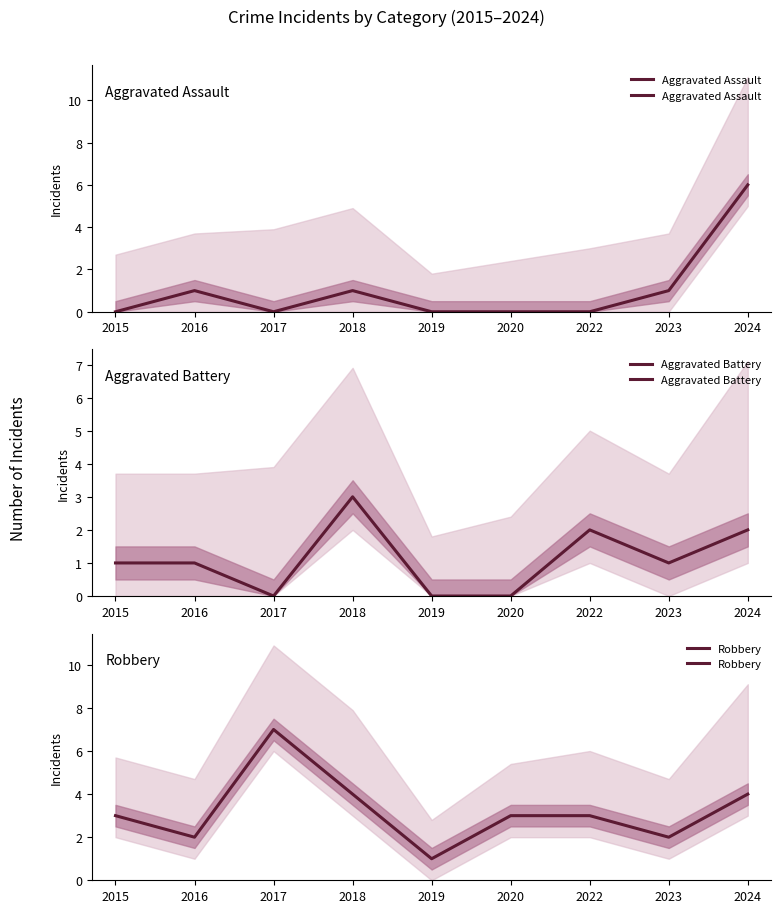

What value does the Aggravated Assault series have at 2023?

1